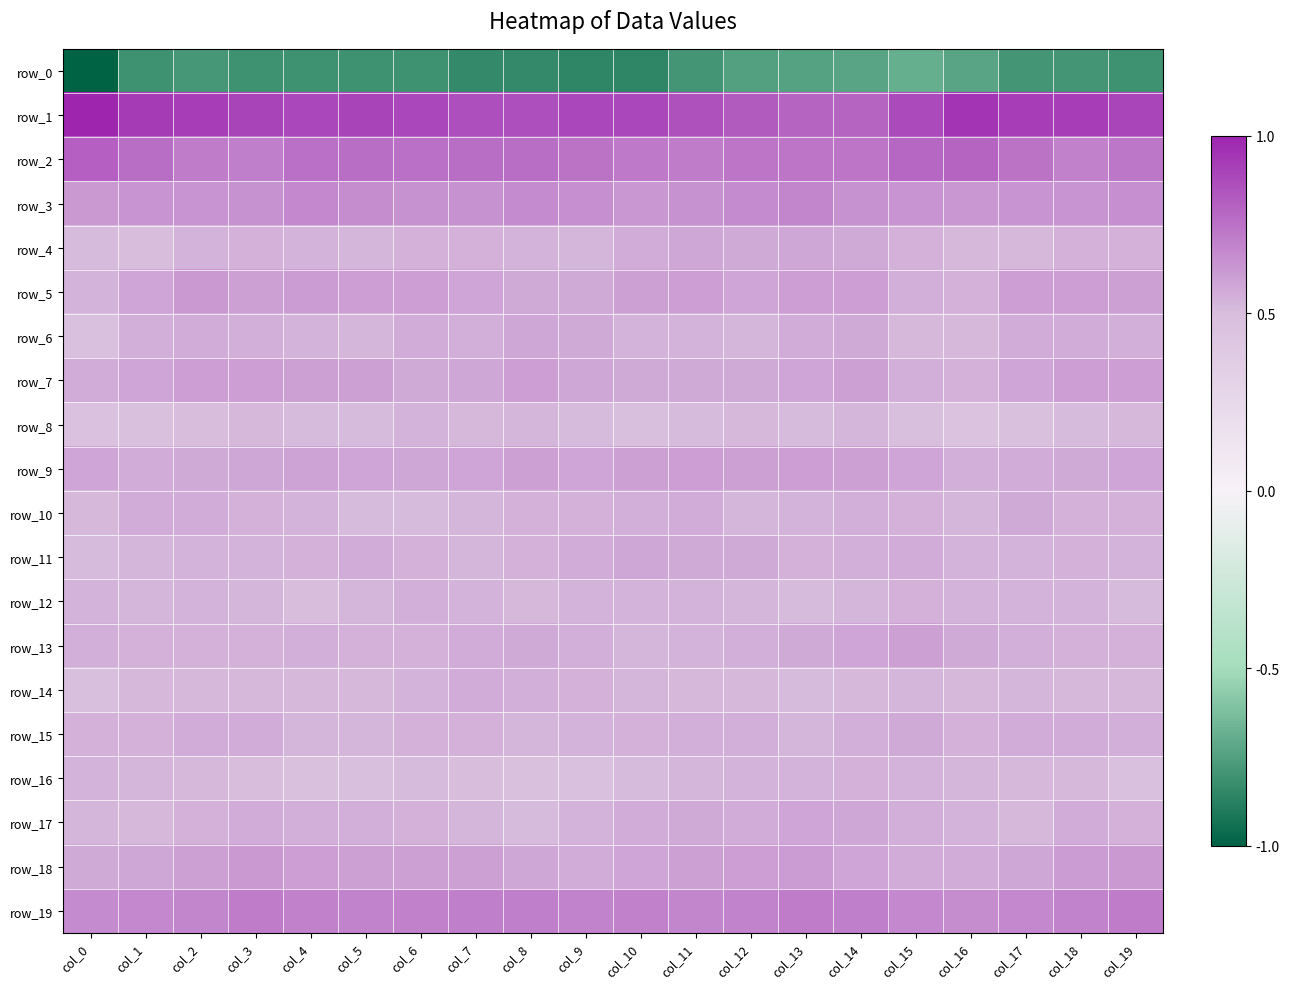

Between col_18 and col_4, which is larger?

col_18